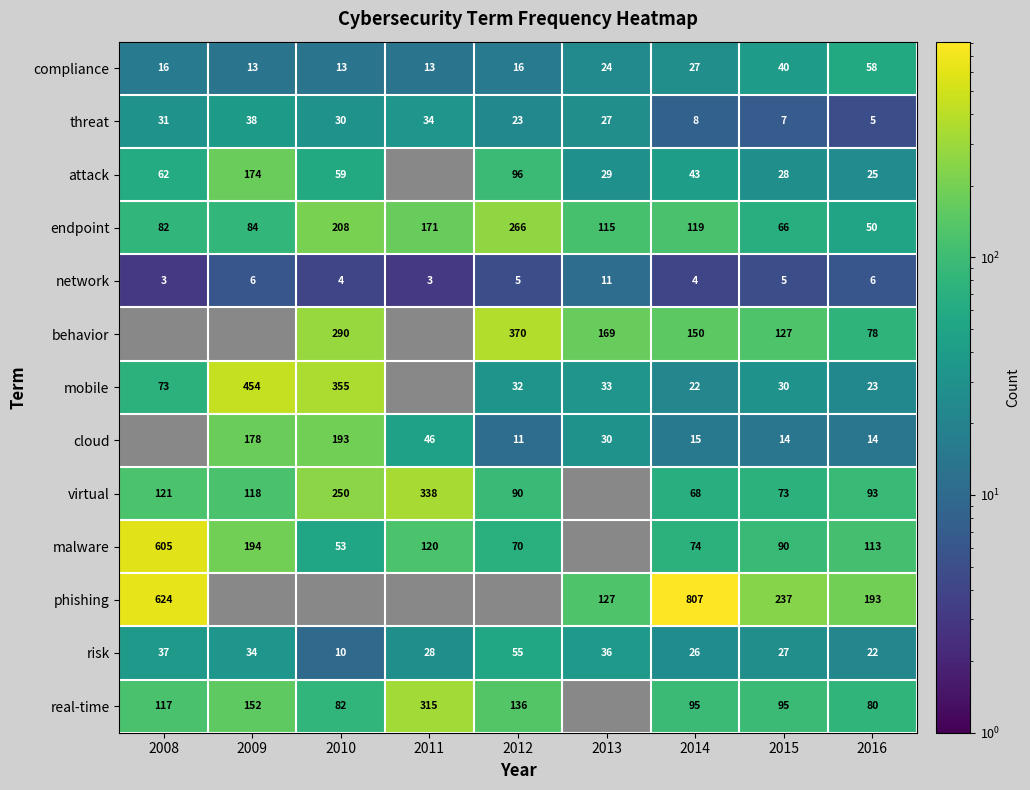

What is the total value across all series at 2016?

760